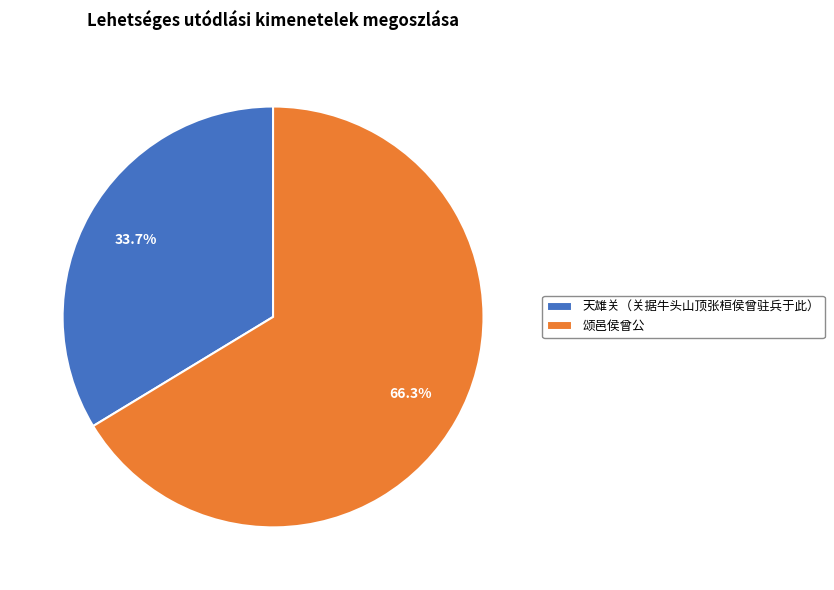

Which category has the biggest portion of the pie?

颂邑侯曾公